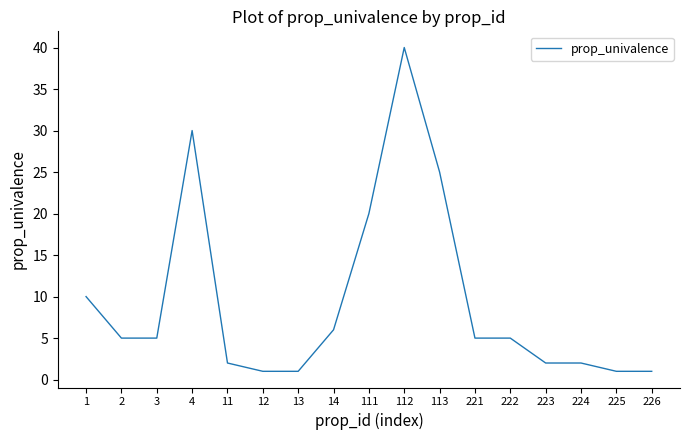

What is the maximum value shown in the chart?

40